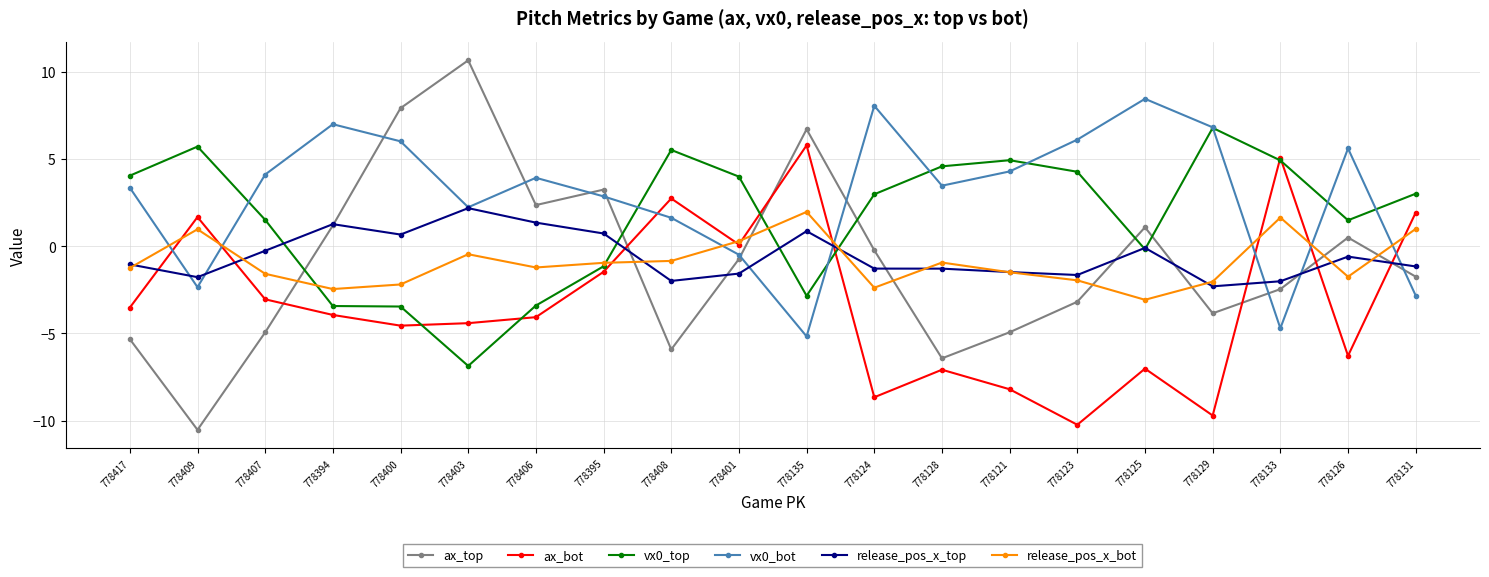

True or false: release_pos_x_bot has a value of 1.0 at 778409.

True